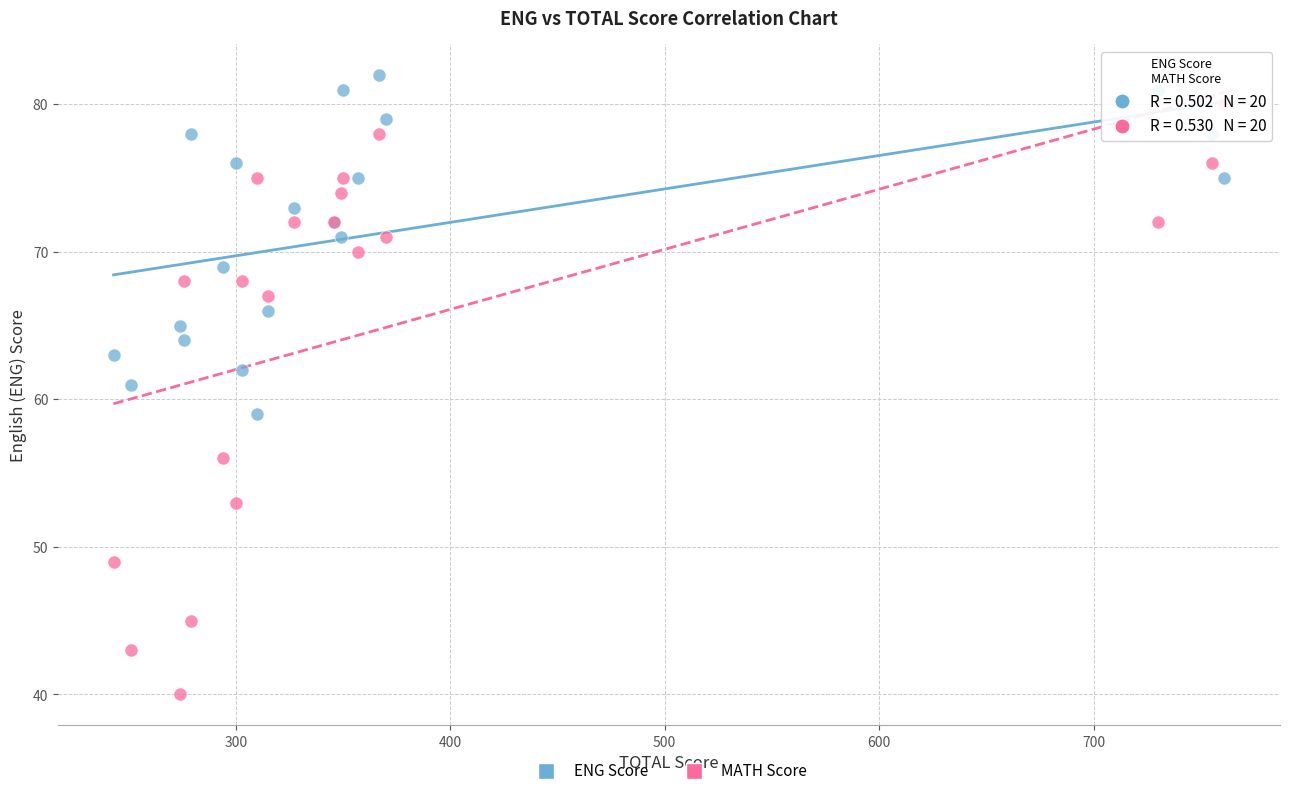

Which series reaches the minimum Y coordinate?

MATH Score